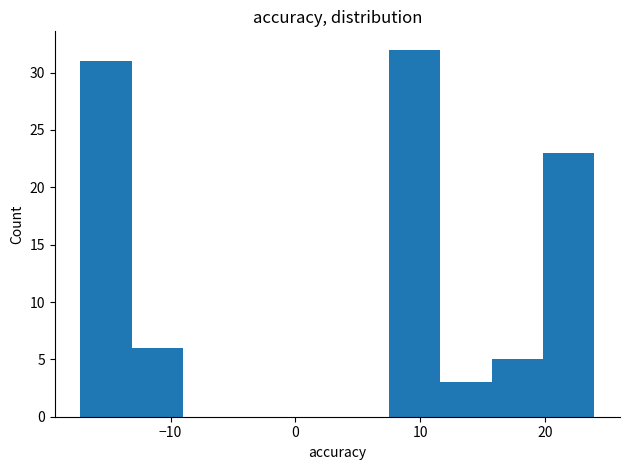

Over which range of the x-axis is the bar tallest?

7 to 12